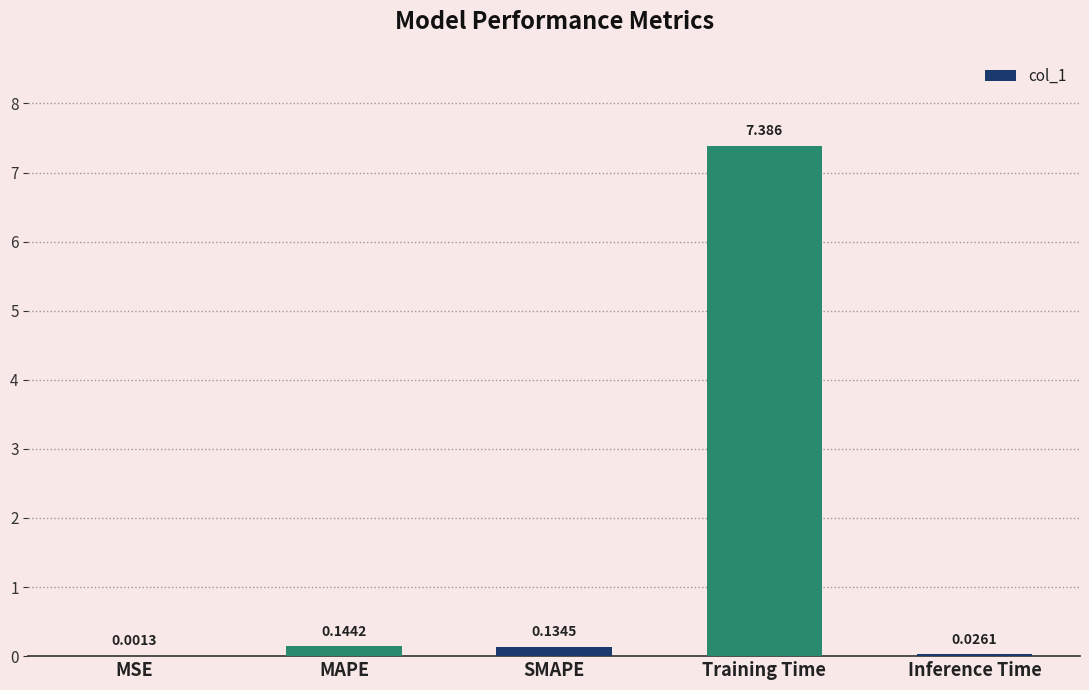

Between Inference Time and SMAPE, which is larger?

SMAPE